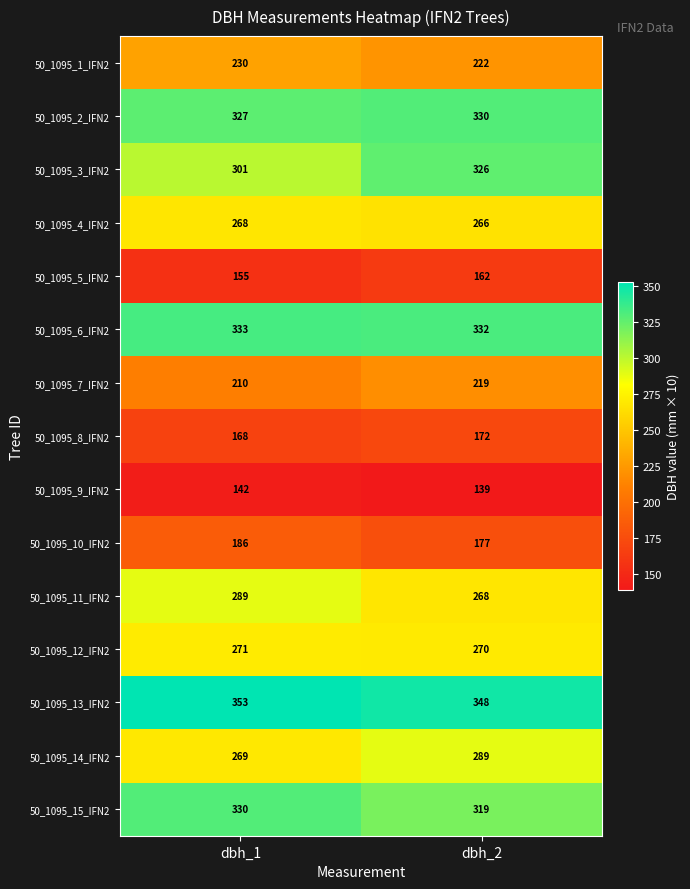

Which series has the largest total across all categories?

50_1095_13_IFN2